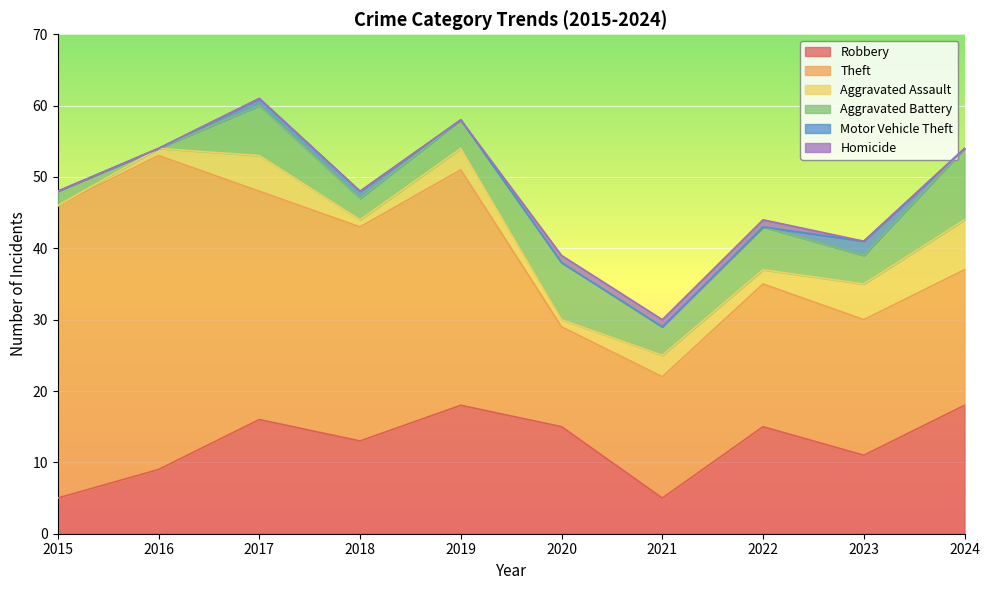

What is the total value across all series at 2021?

30